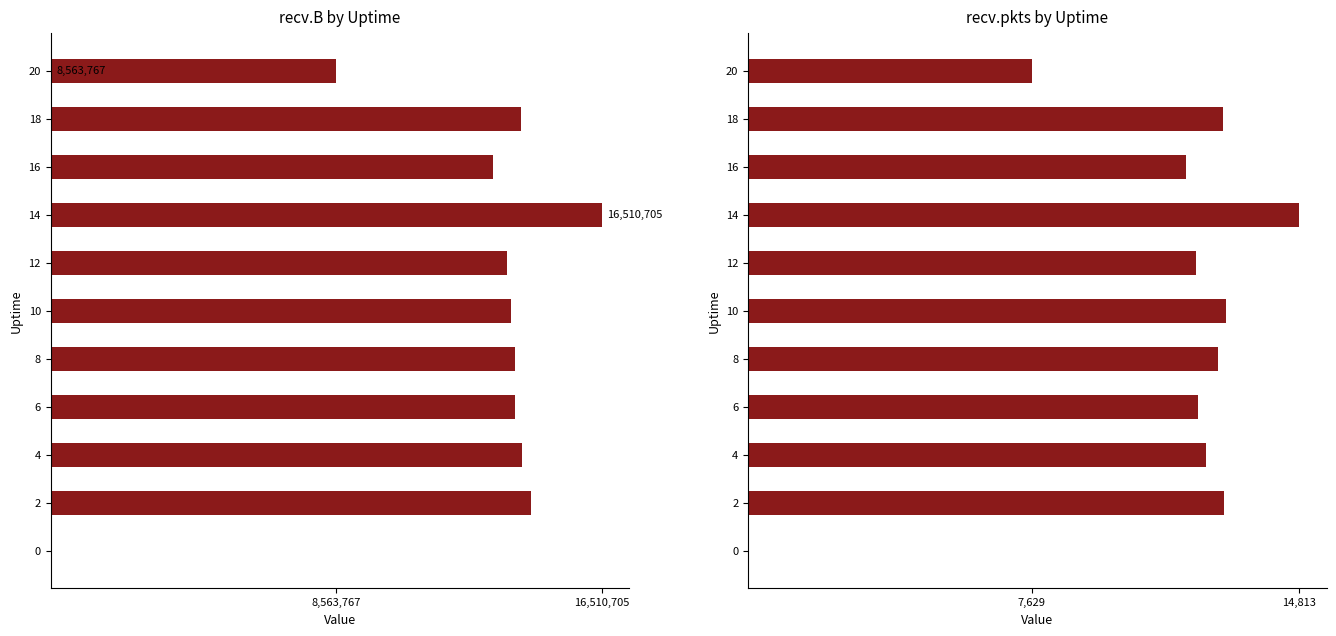

List the series in order of their peak value, lowest first.

recv.pkts, recv.B